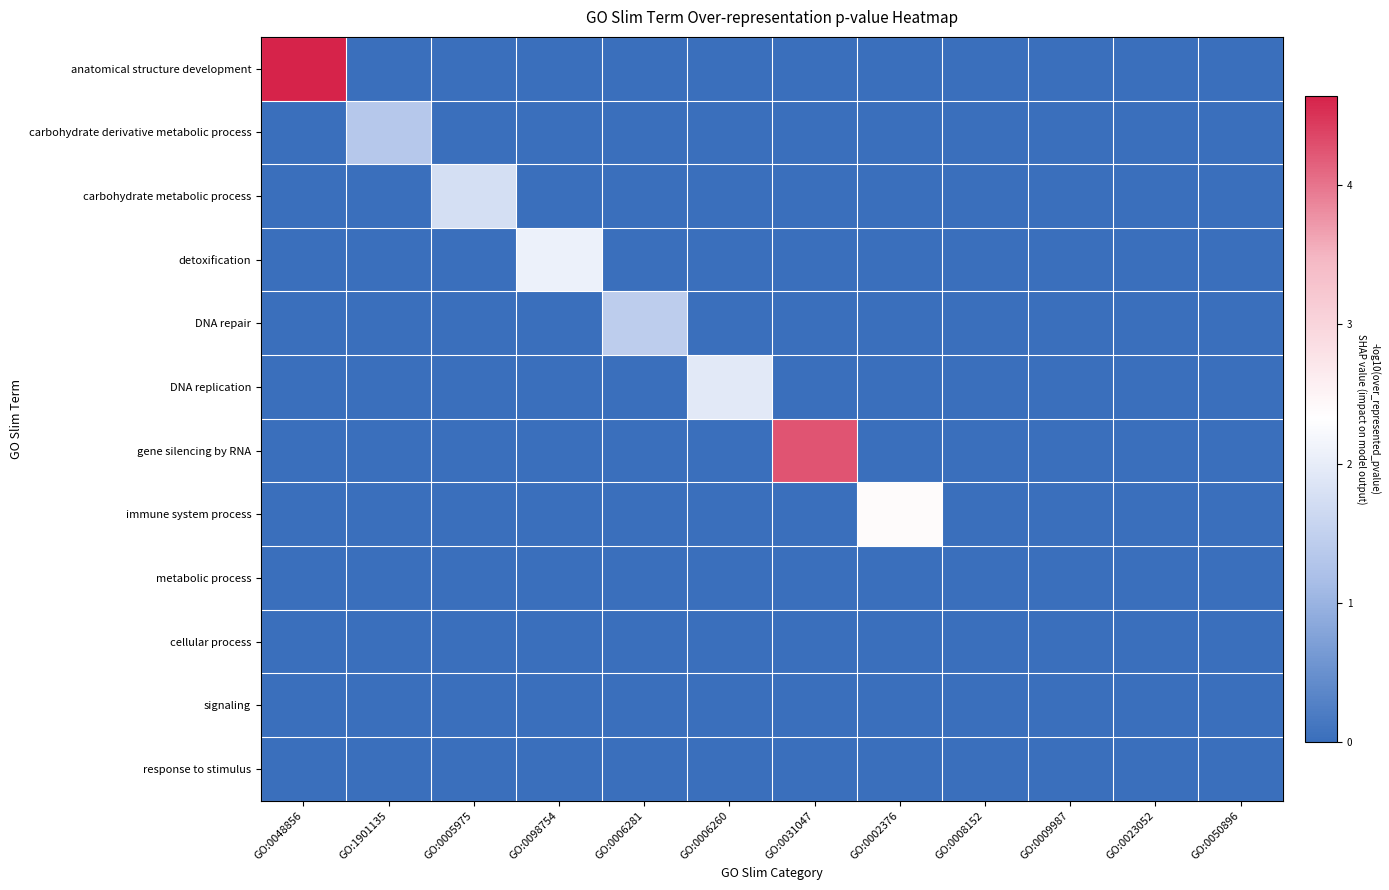

At which category is the sum across all series the highest?

GO:0048856